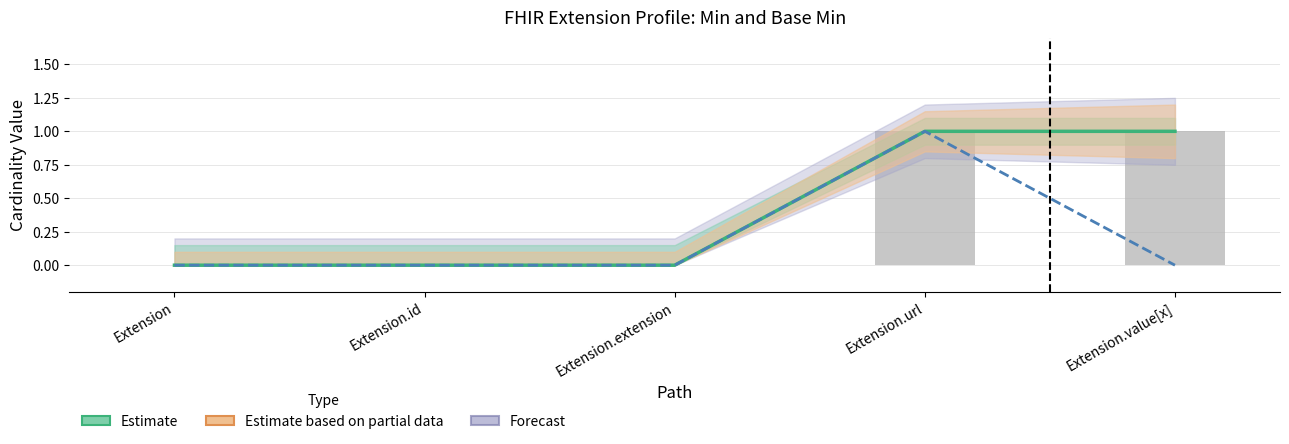

Which label corresponds to the largest value in the chart?

Extension.url